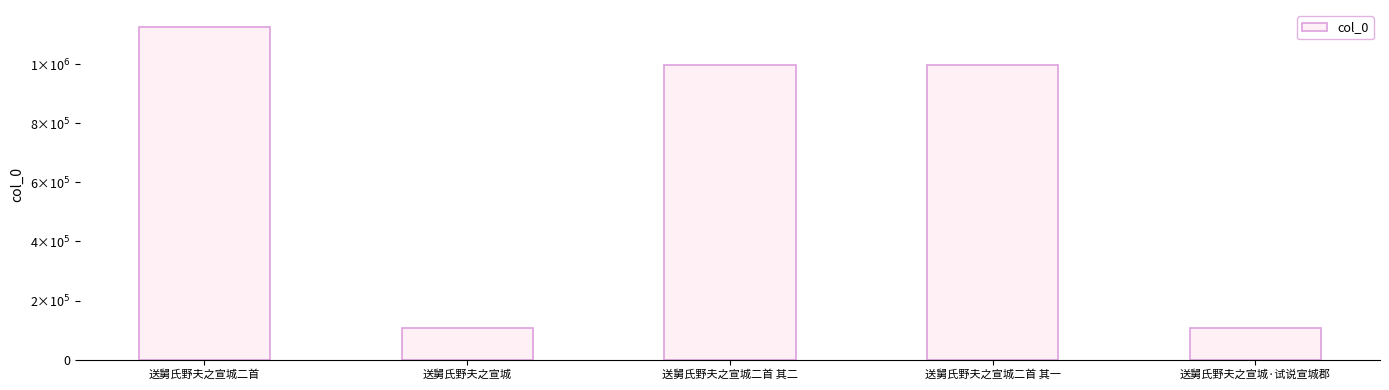

Reading right to left, transcribe all the data shown in this chart.

送舅氏野夫之宣城·试说宣城郡=108526	送舅氏野夫之宣城二首 其一=996225	送舅氏野夫之宣城二首 其二=996224	送舅氏野夫之宣城=108525	送舅氏野夫之宣城二首=1126821